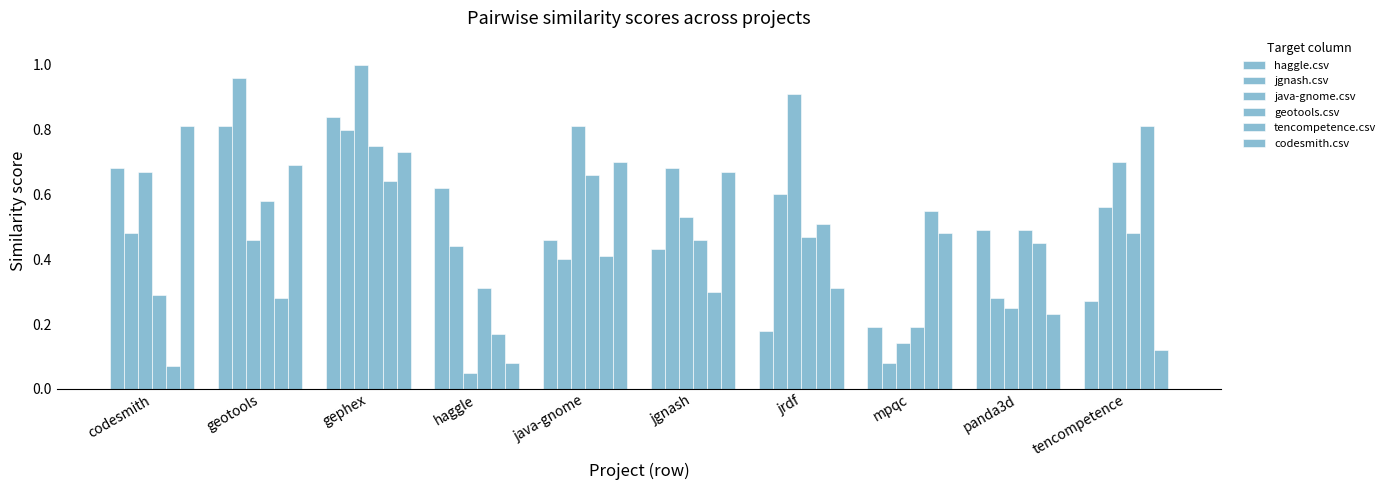

At which category is the sum across all series the highest?

gephex